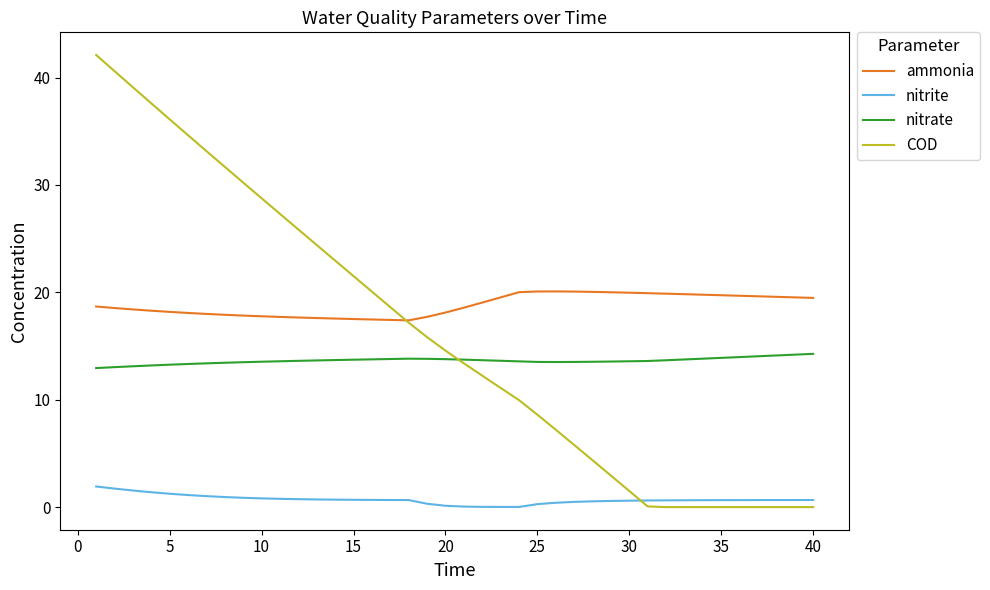

Rank the series by their maximum value, from lowest to highest.

nitrite, nitrate, ammonia, COD